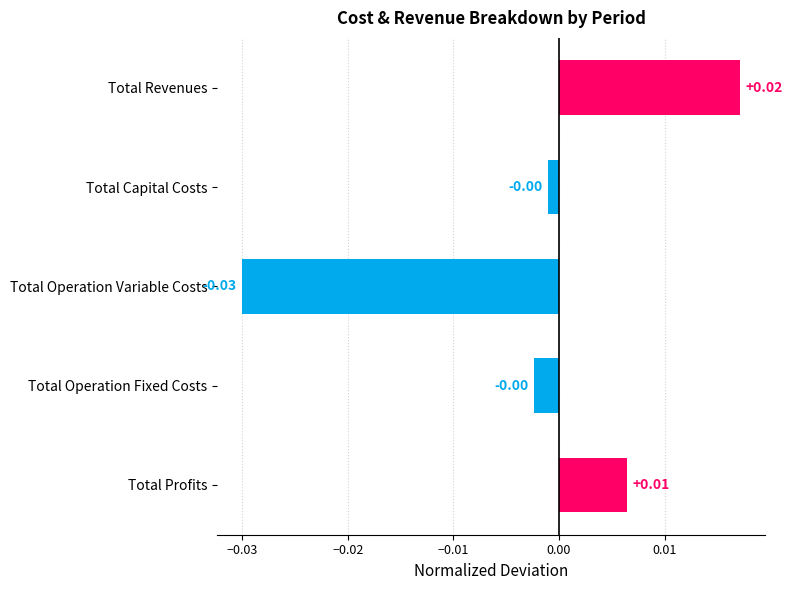

Which label corresponds to the smallest value in the chart?

Total Operation Variable Costs